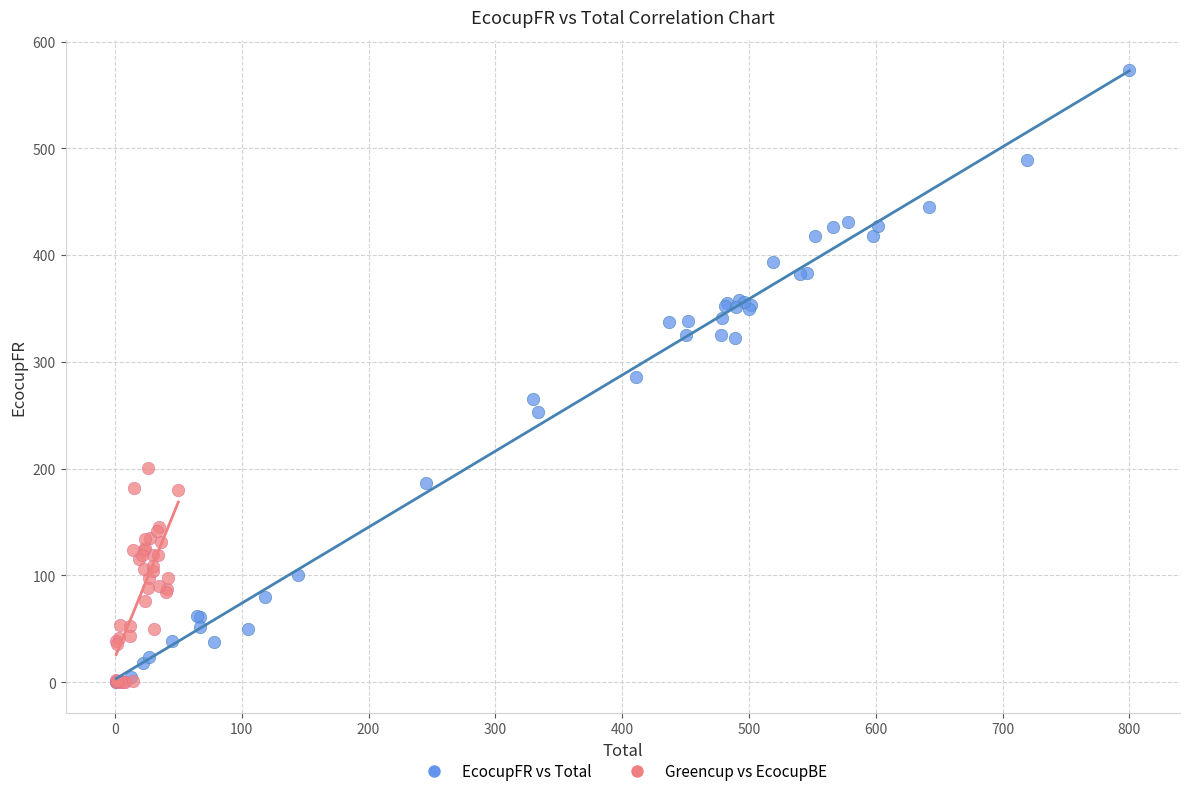

Which series reaches the maximum Y coordinate?

EcocupFR vs Total